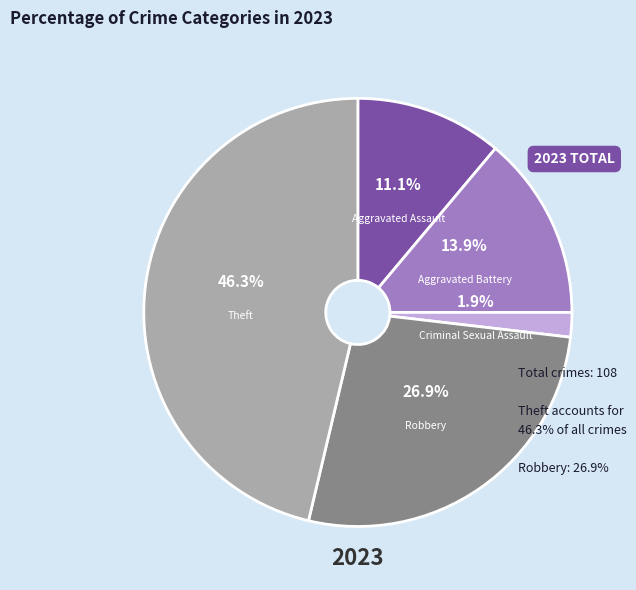

To the nearest percent, what is the combined percentage of Aggravated Assault and Robbery?

38%